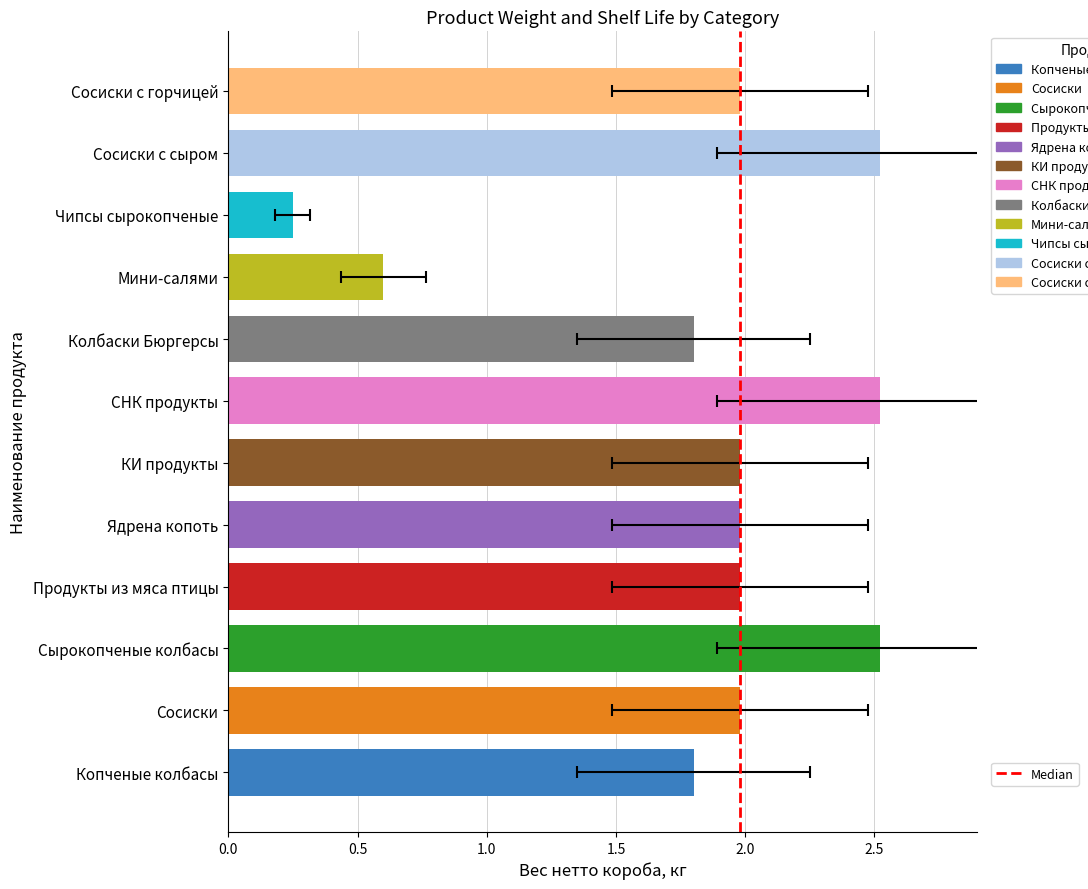

The chart shows a value of -1 at 0.0. True or false?

False